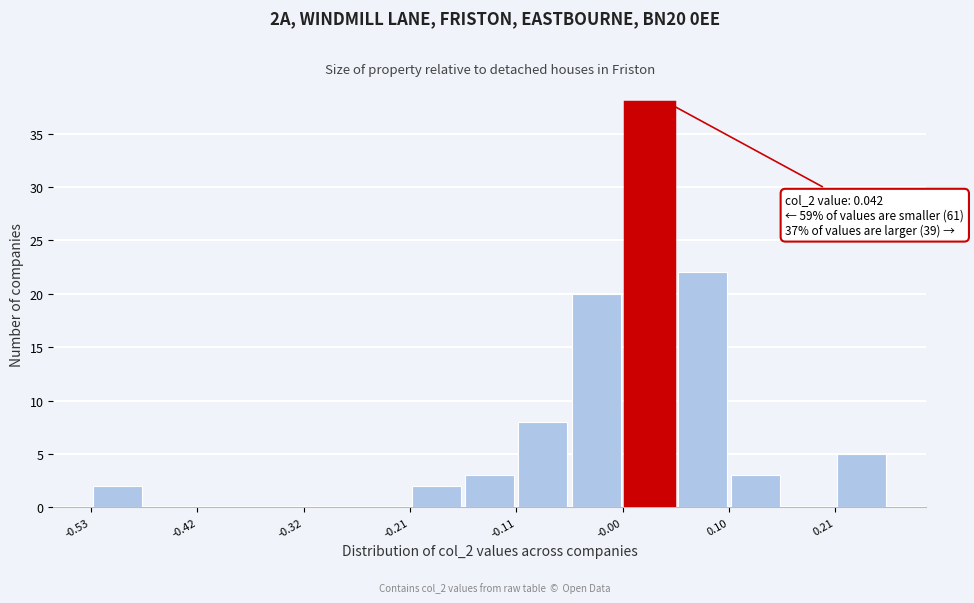

Read against the x-axis, roughly where is the centre of the tallest bar?

0.02